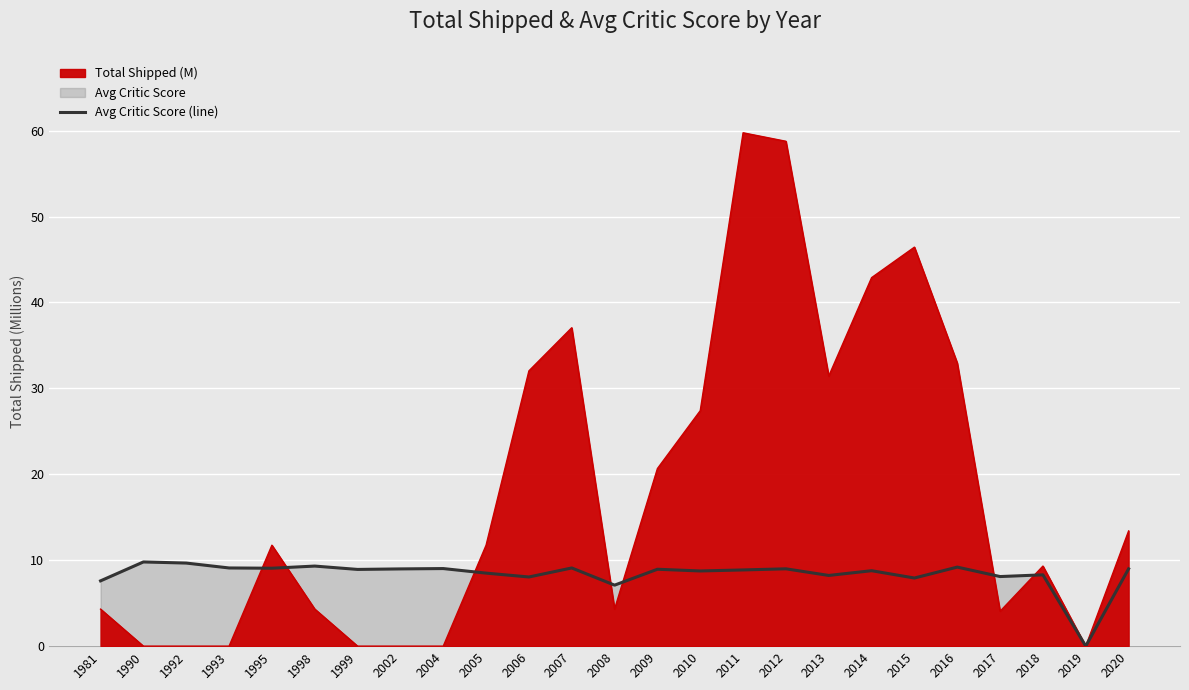

How many lines are shown in the chart?

1